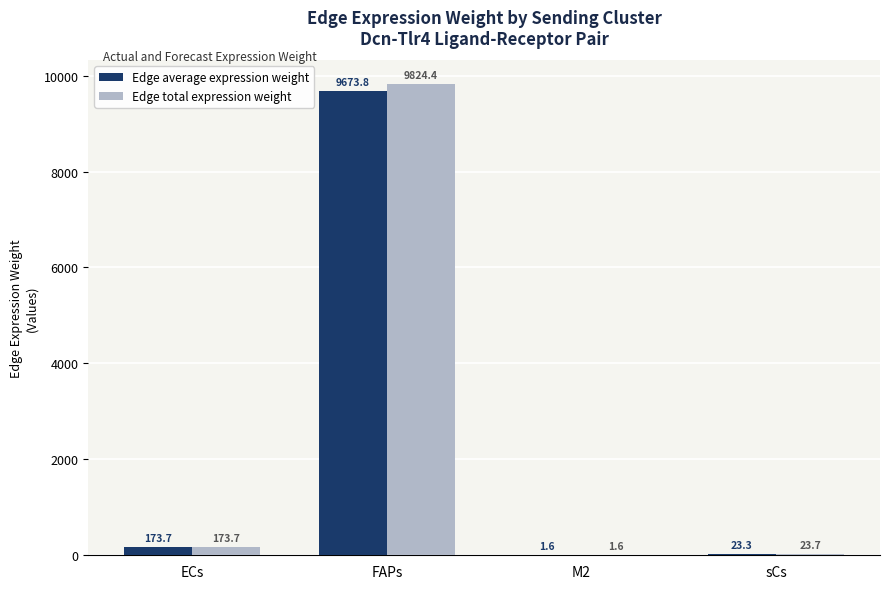

Are the bars horizontal?

No